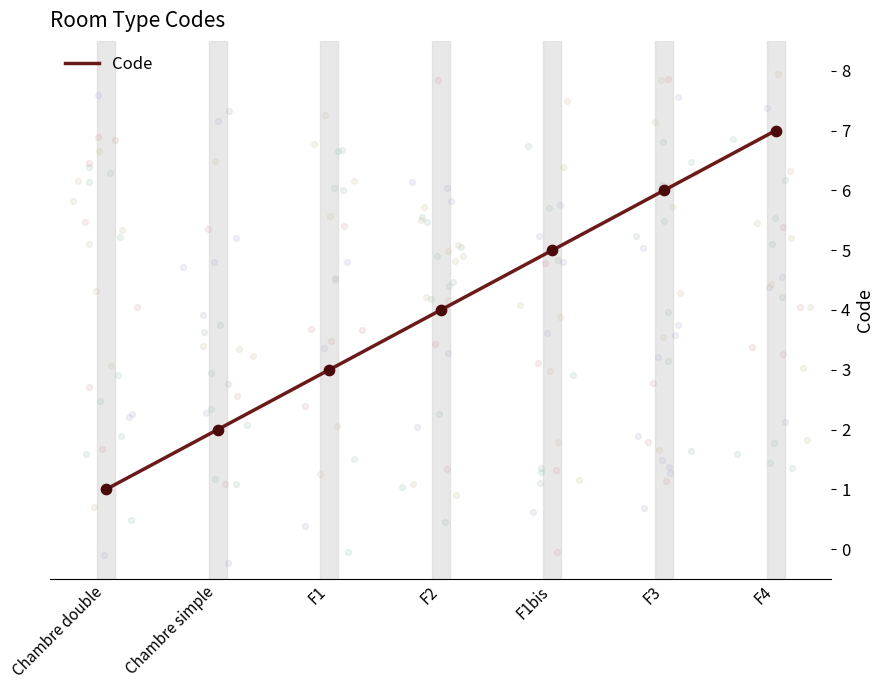

Between Chambre double and F1, which is larger?

F1